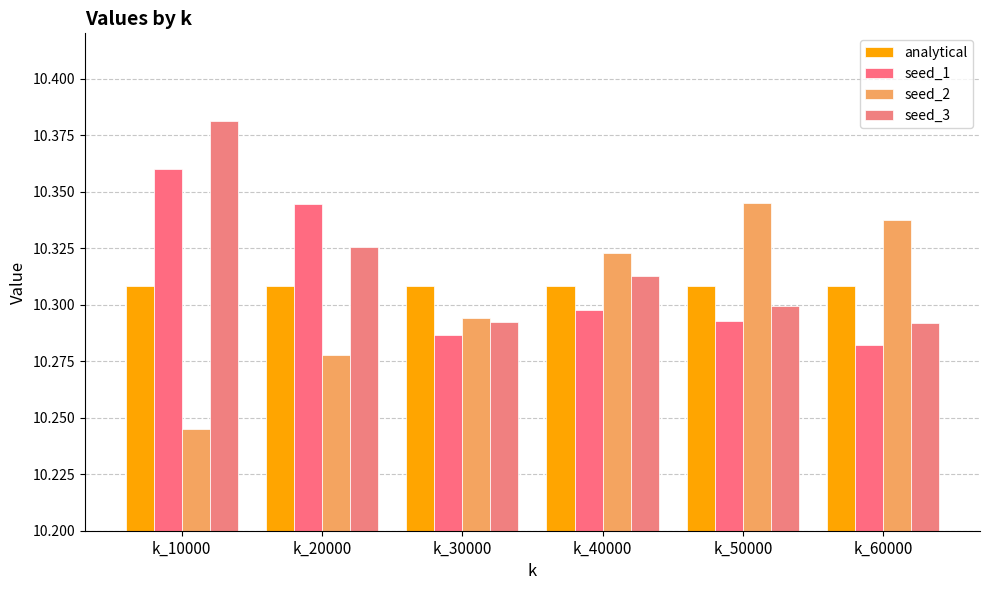

What is the sum of the seed_3 values at k_60000 and k_20000?

20.6